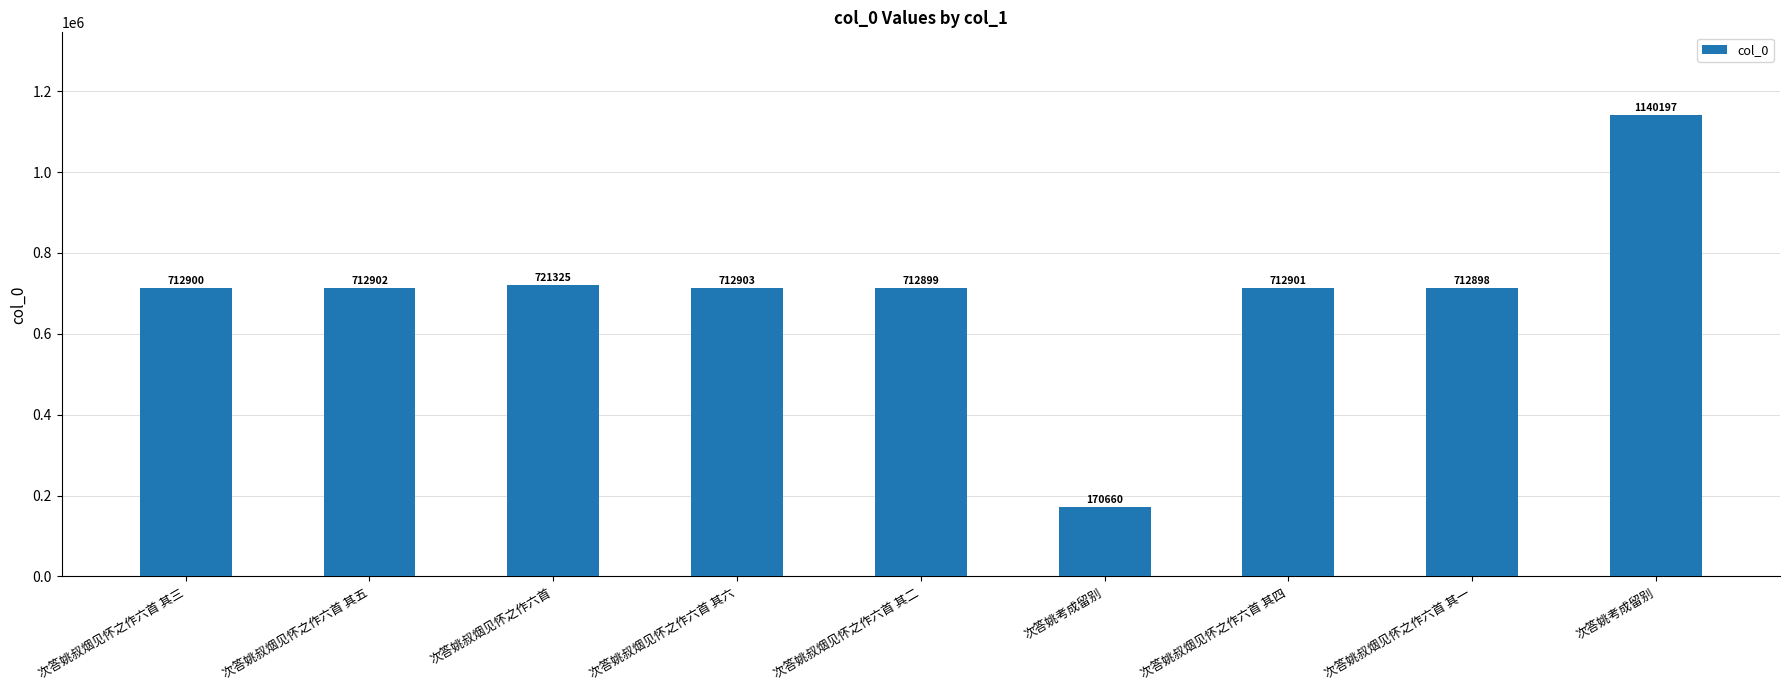

Is it true that the value at 次答姚叔烟见怀之作六首 is 498270?

False